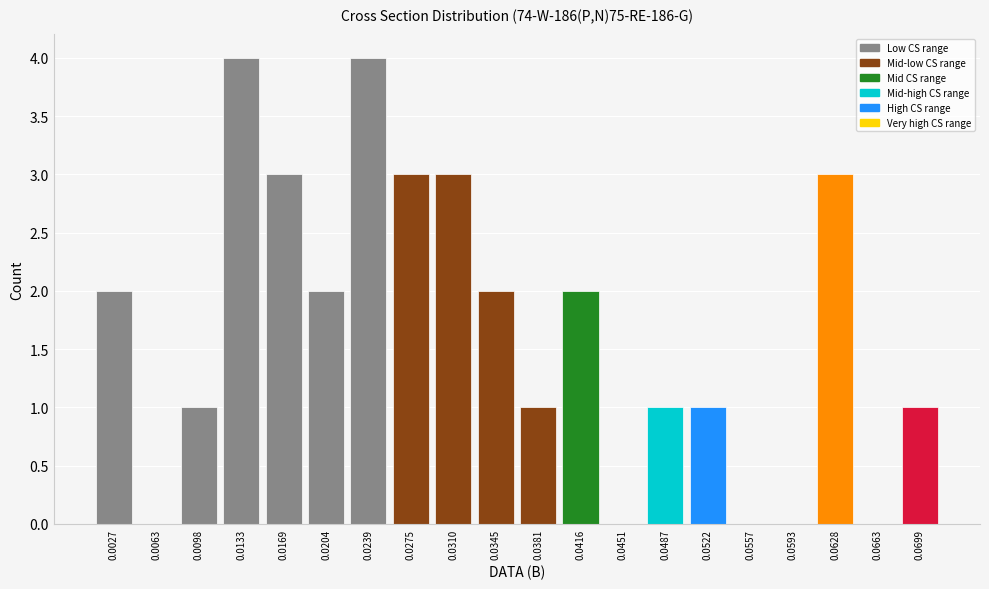

Reading left to right, what are all the values shown in this chart?

0.0027=2	0.0063=0	0.0098=1	0.0133=4	0.0169=3	0.0204=2	0.0239=4	0.0275=3	0.0310=3	0.0345=2	0.0381=1	0.0416=2	0.0451=0	0.0487=1	0.0522=1	0.0557=0	0.0593=0	0.0628=3	0.0663=0	0.0699=1